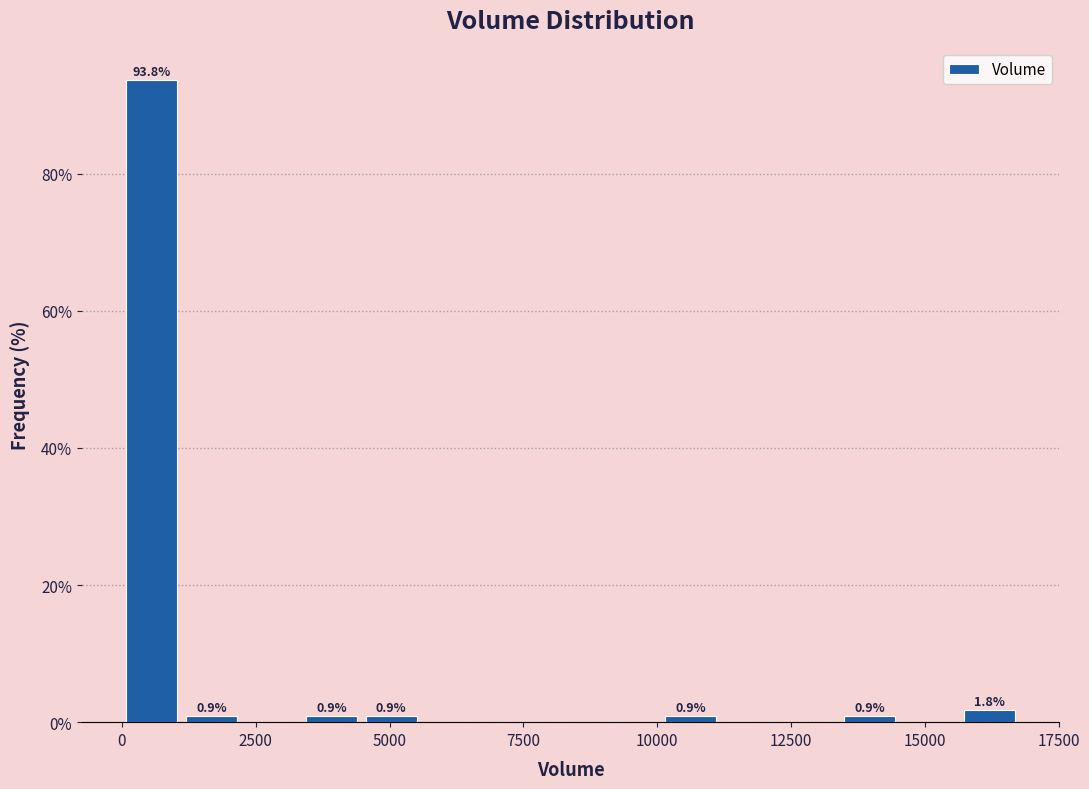

Around what value on the x-axis is the tallest bar? Give the approximate position of its centre, as read against the axis.

500